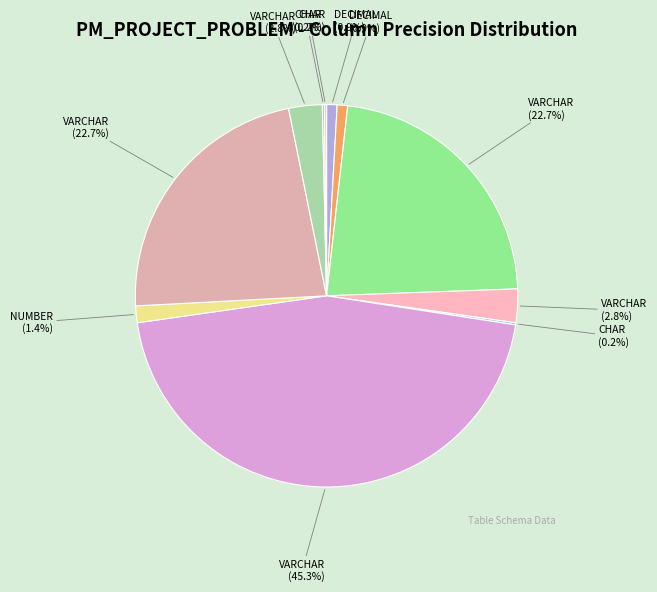

How many slices are in this pie chart?

11